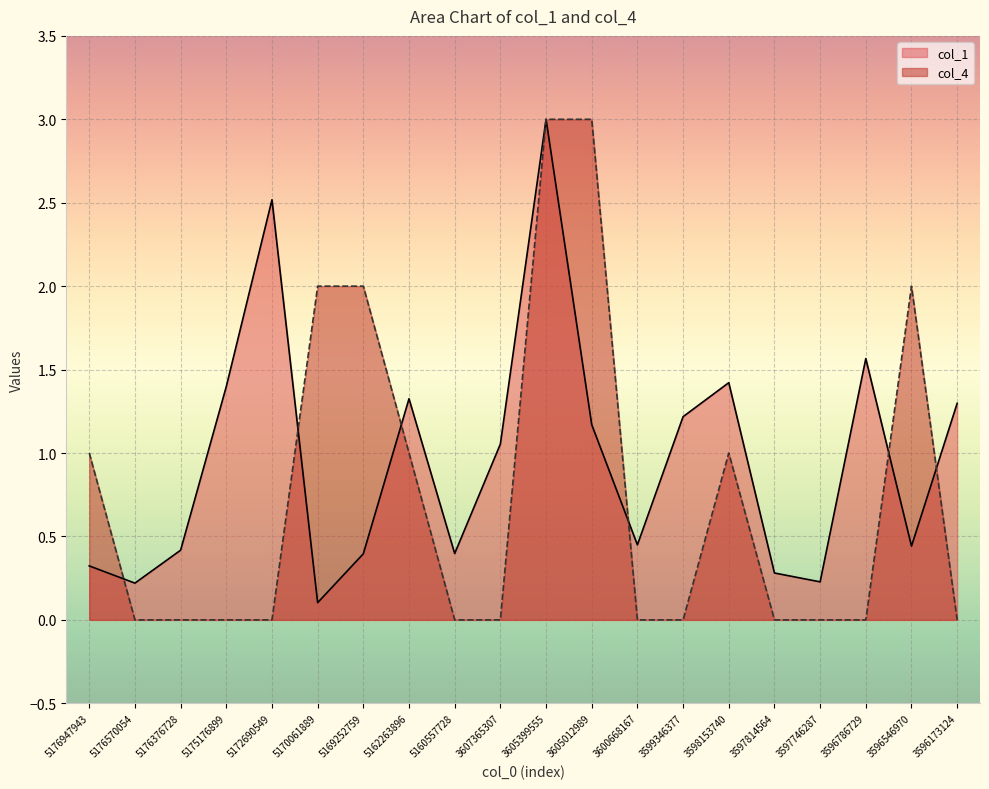

Where is col_1 nearest to the value 1?

3607365307